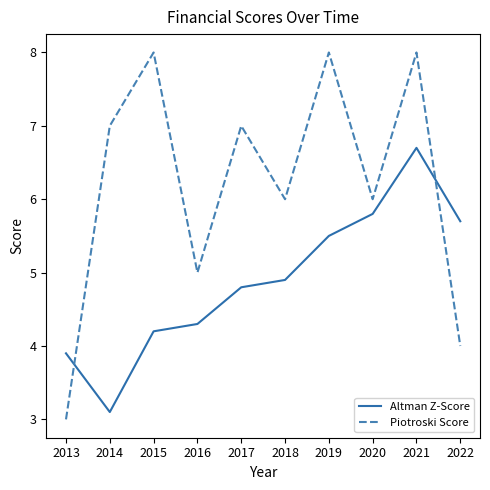

In Piotroski Score, how many points are higher than both neighbors (excluding endpoints)?

4